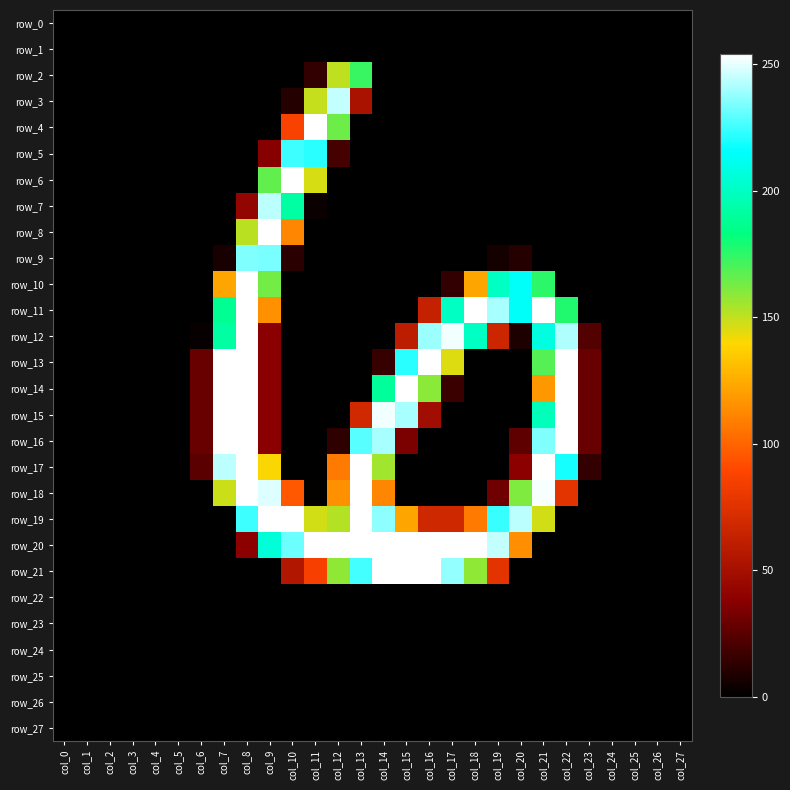

At how many categories does at least one series exceed 72?

16